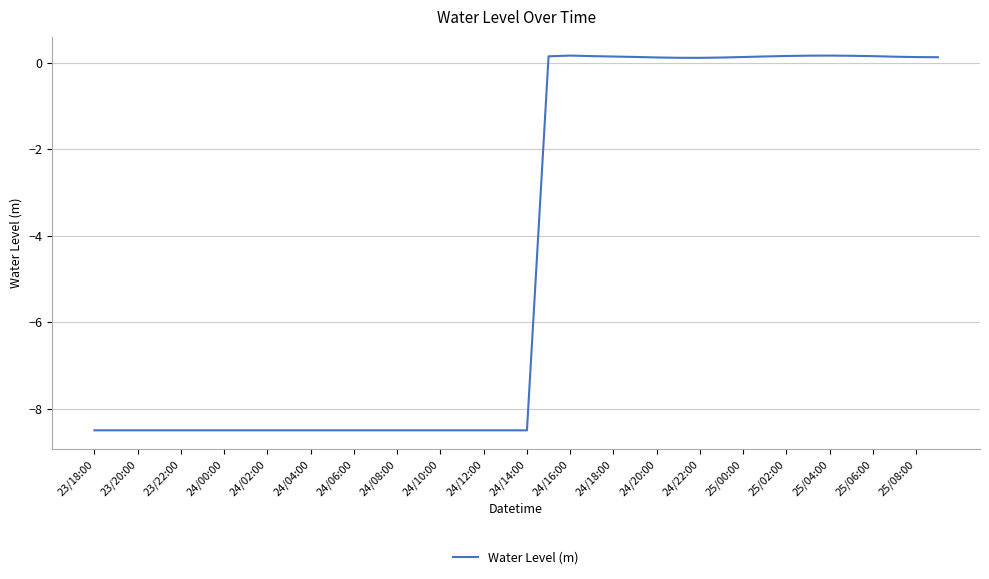

What is the difference between the maximum and minimum values?

8.7